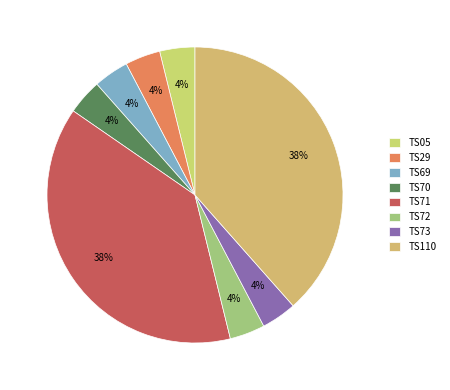

True or false: TS69 accounts for 4% of the total.

True